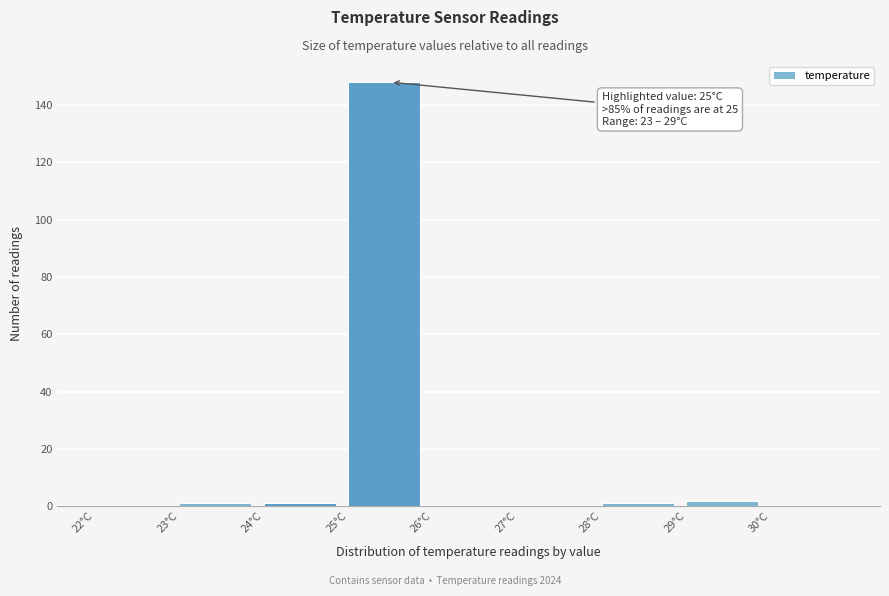

Over which range of the x-axis is the bar tallest?

25 to 26